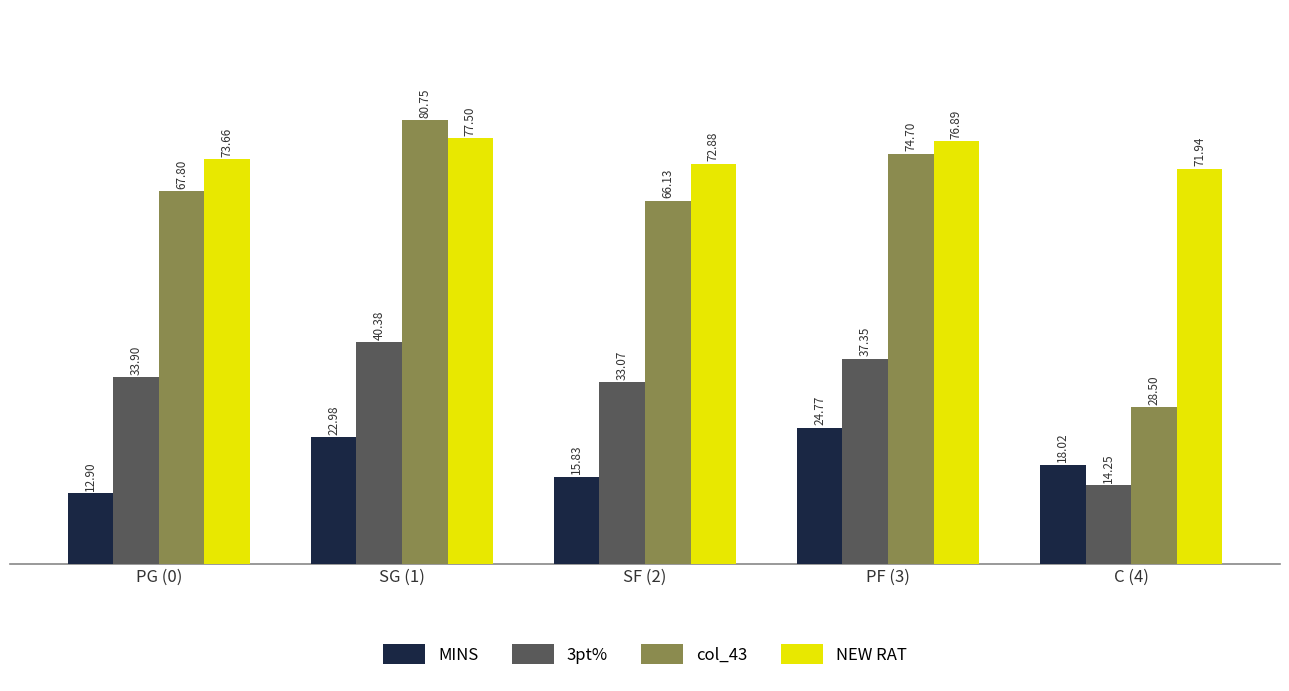

What is the sum of the col_43 values at PG (0) and C (4)?

96.3